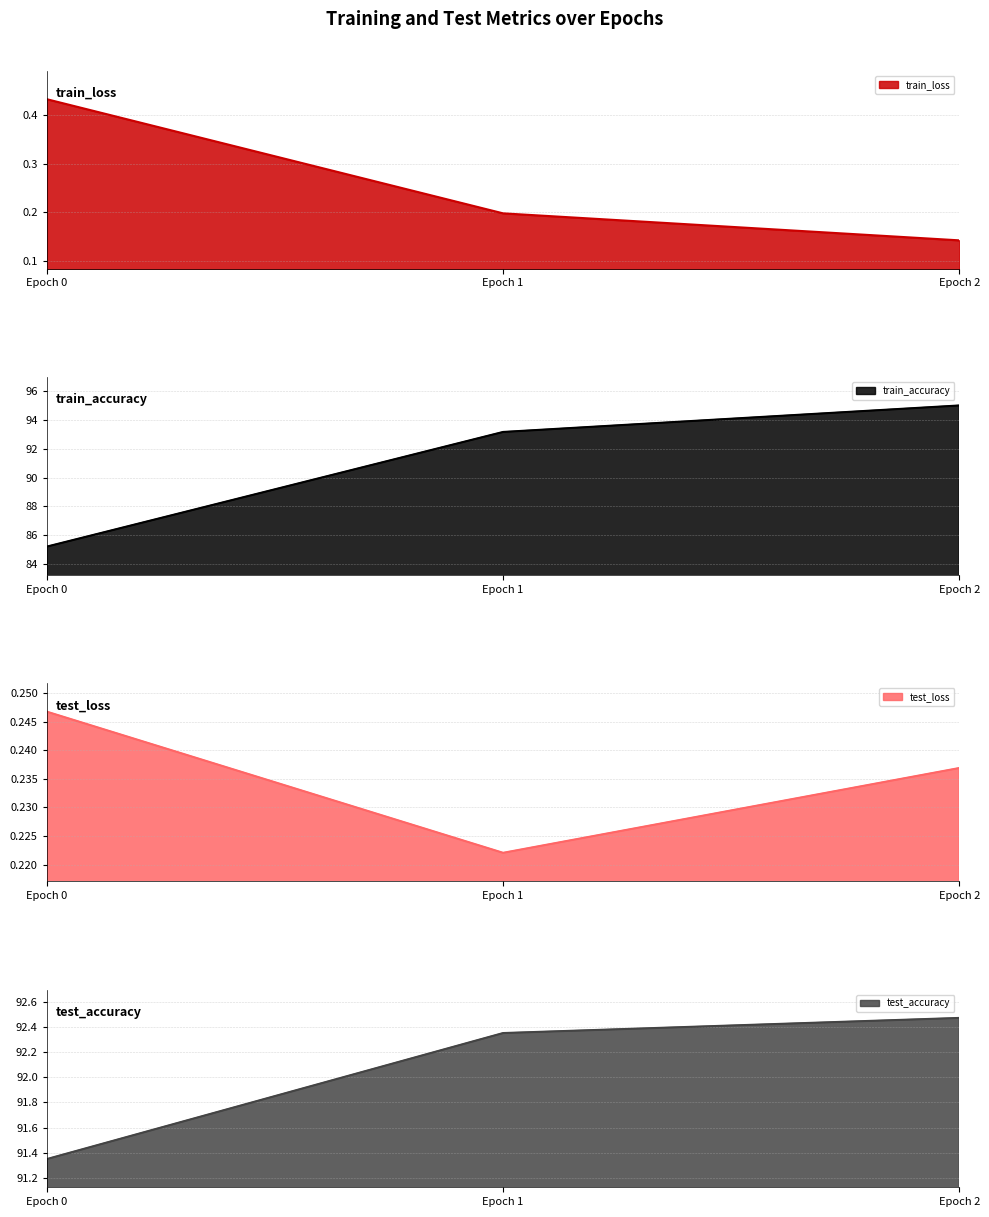

What is the spread (max minus min) of values at Epoch 2?

94.9